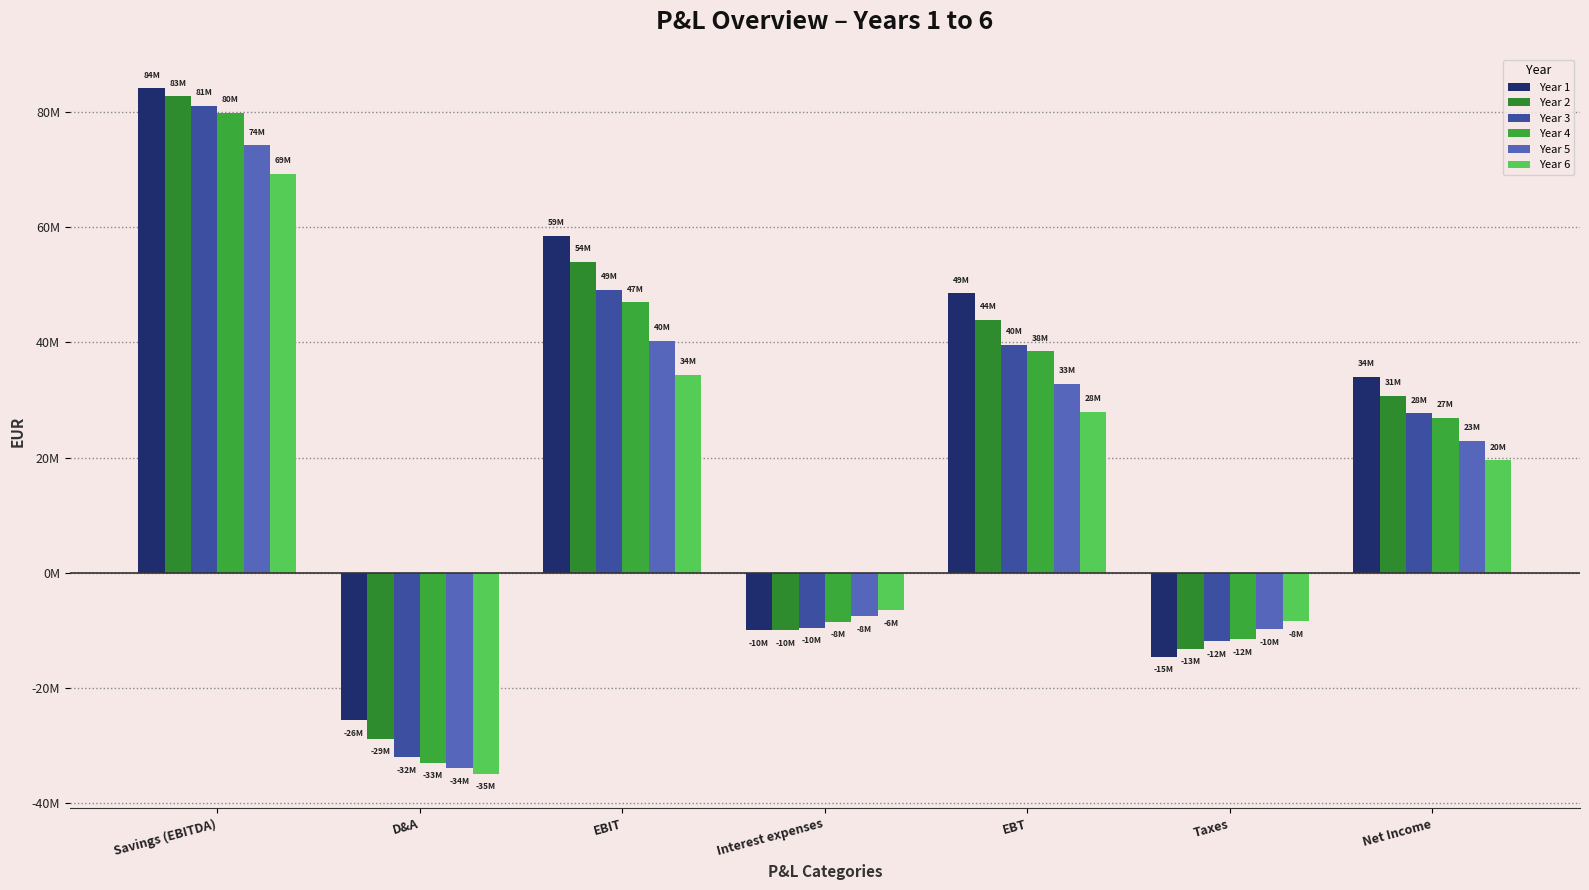

What position from the left is Net Income?

7